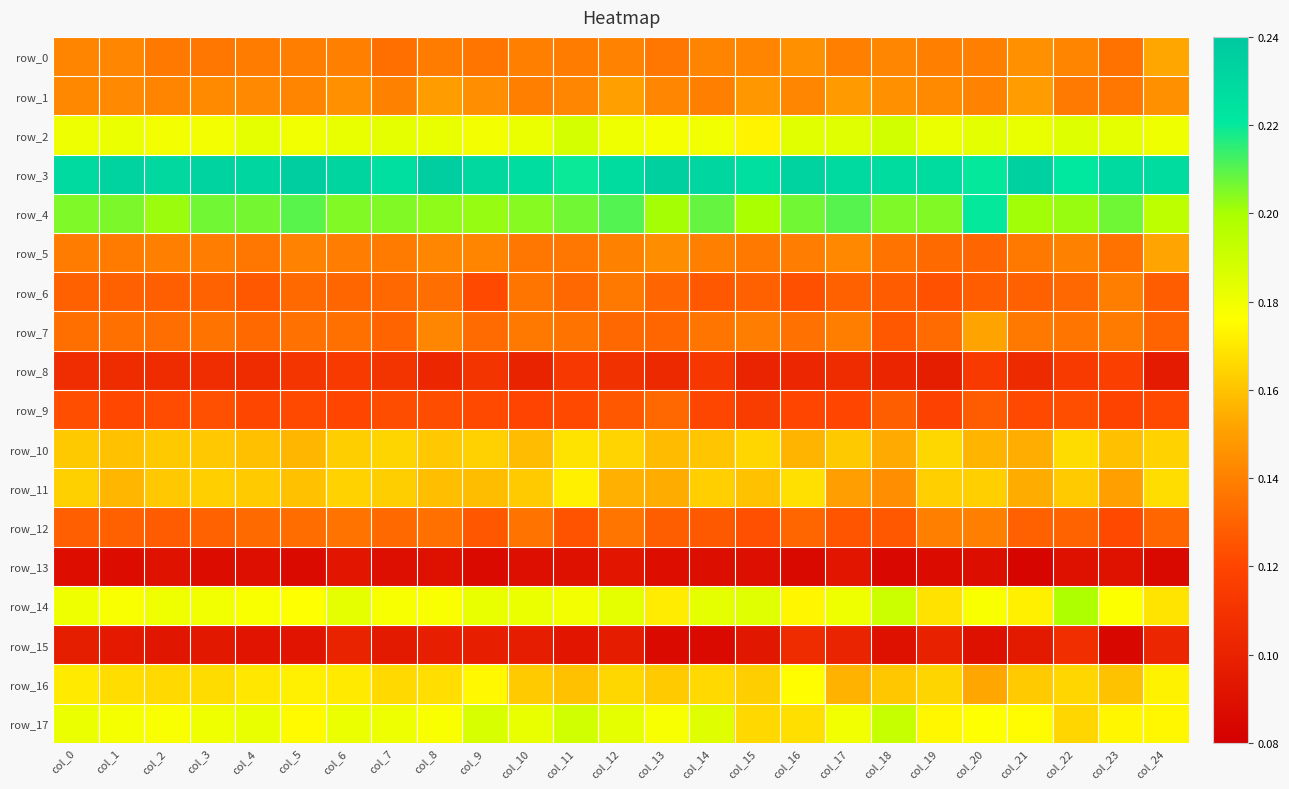

Which has a higher value, col_8 or col_10?

col_10